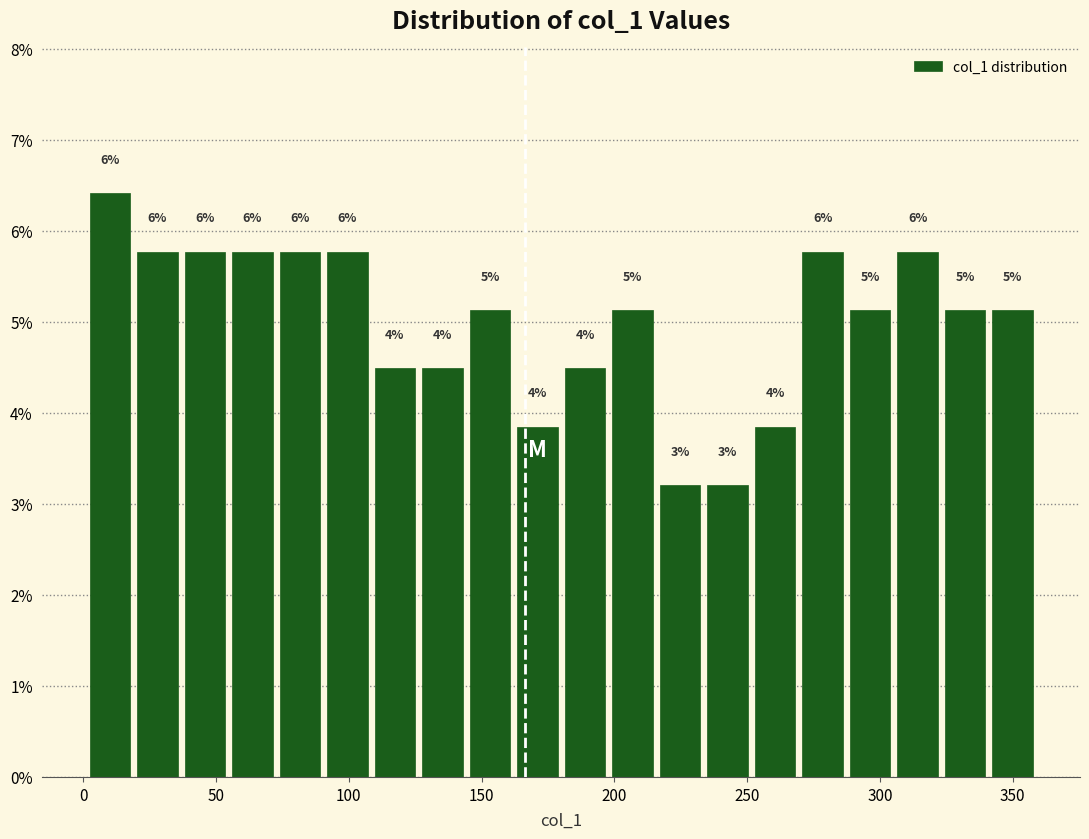

Read against the x-axis, roughly where is the centre of the tallest bar?

10